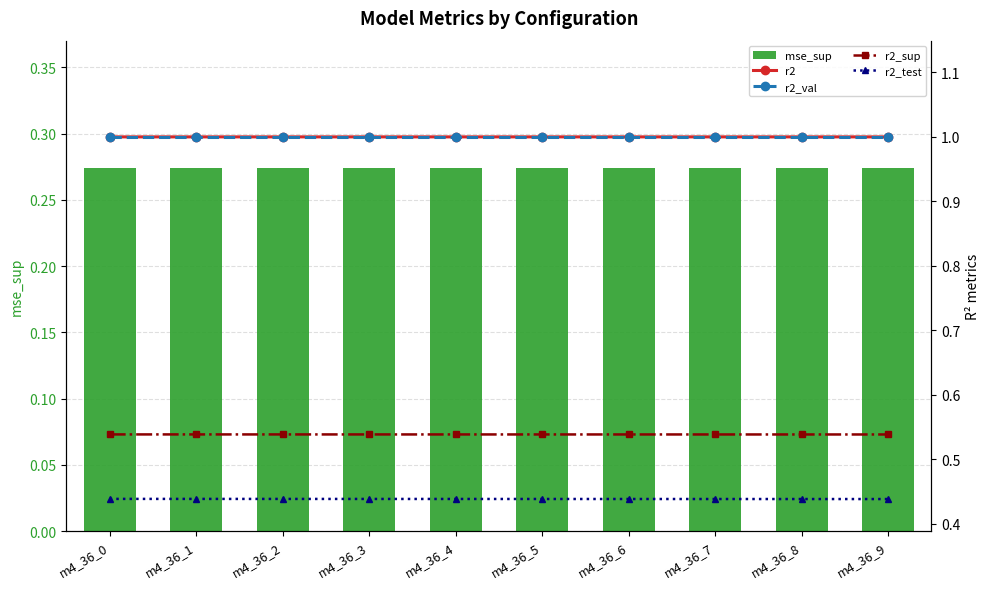

Reading left to right, what are all the values shown in this chart?

mse_sup: 0.3	0.3	0.3	0.3	0.3	0.3	0.3	0.3	0.3	0.3
r2: 1.0	1.0	1.0	1.0	1.0	1.0	1.0	1.0	1.0	1.0
r2_val: 1.0	1.0	1.0	1.0	1.0	1.0	1.0	1.0	1.0	1.0
r2_sup: 0.5	0.5	0.5	0.5	0.5	0.5	0.5	0.5	0.5	0.5
r2_test: 0.4	0.4	0.4	0.4	0.4	0.4	0.4	0.4	0.4	0.4